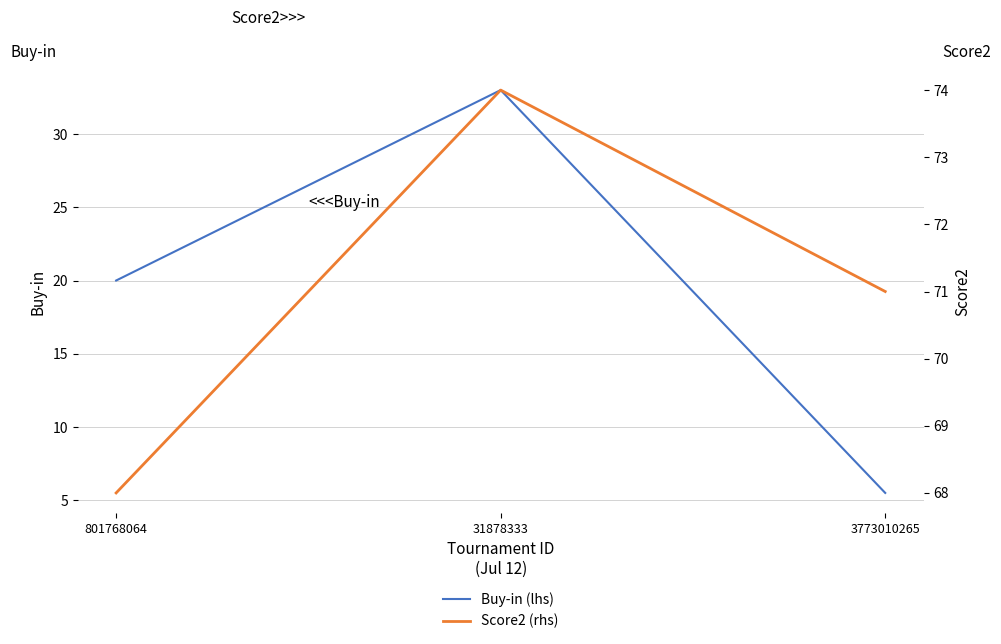

Which label corresponds to the largest value in the chart?

31878333